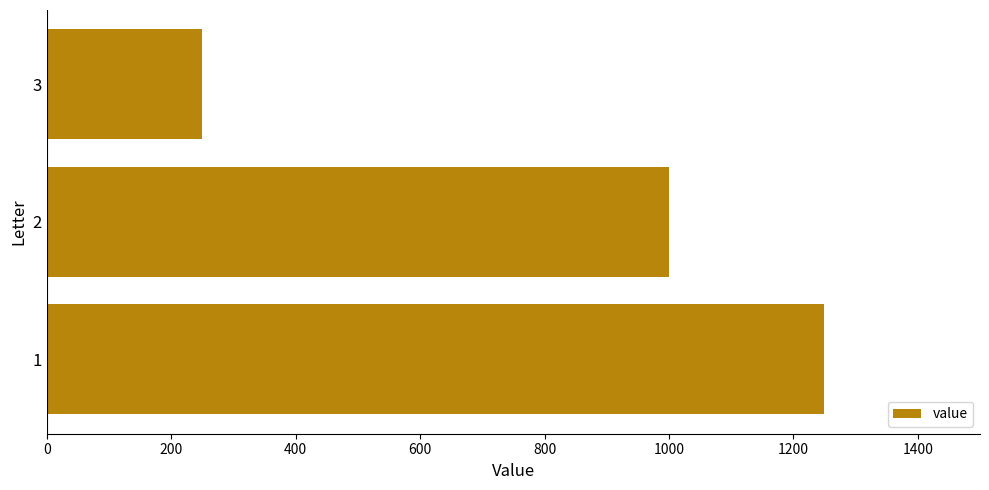

List the labels in order of value, largest first.

1, 2, 3